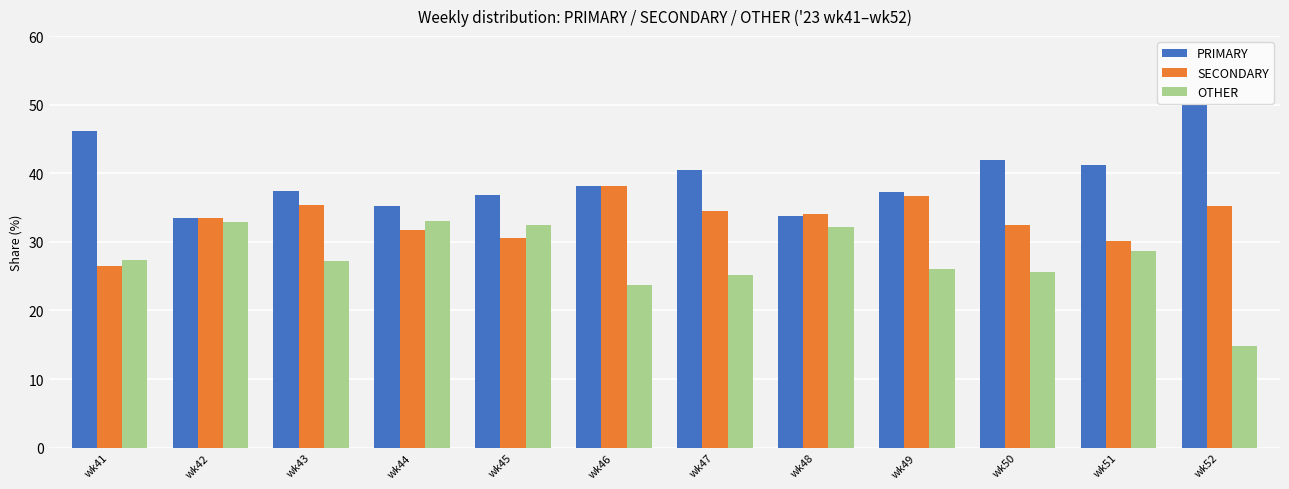

How many categories are shown in the chart?

12